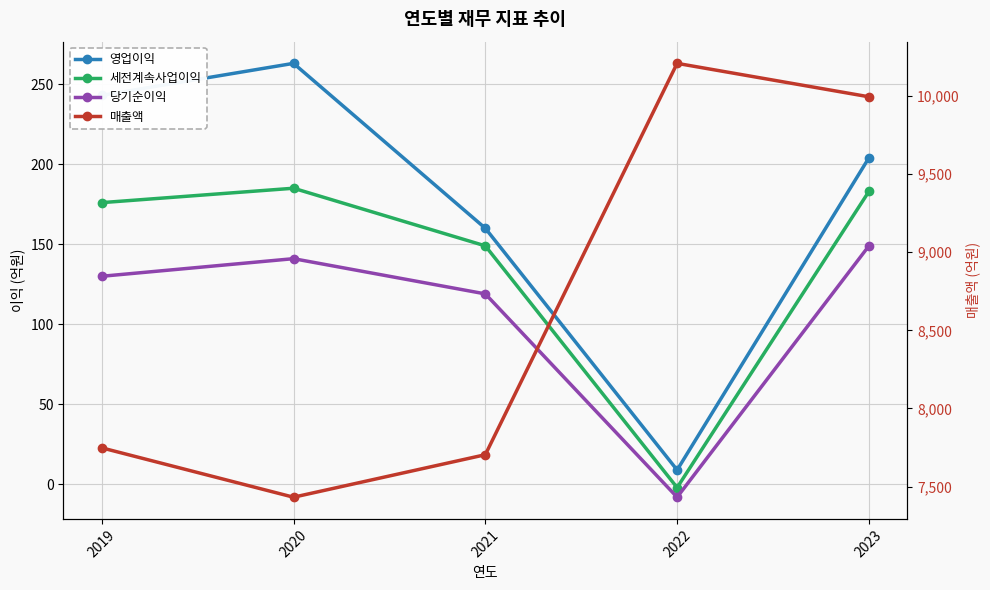

What is the spread (max minus min) of values at 2022?

10217